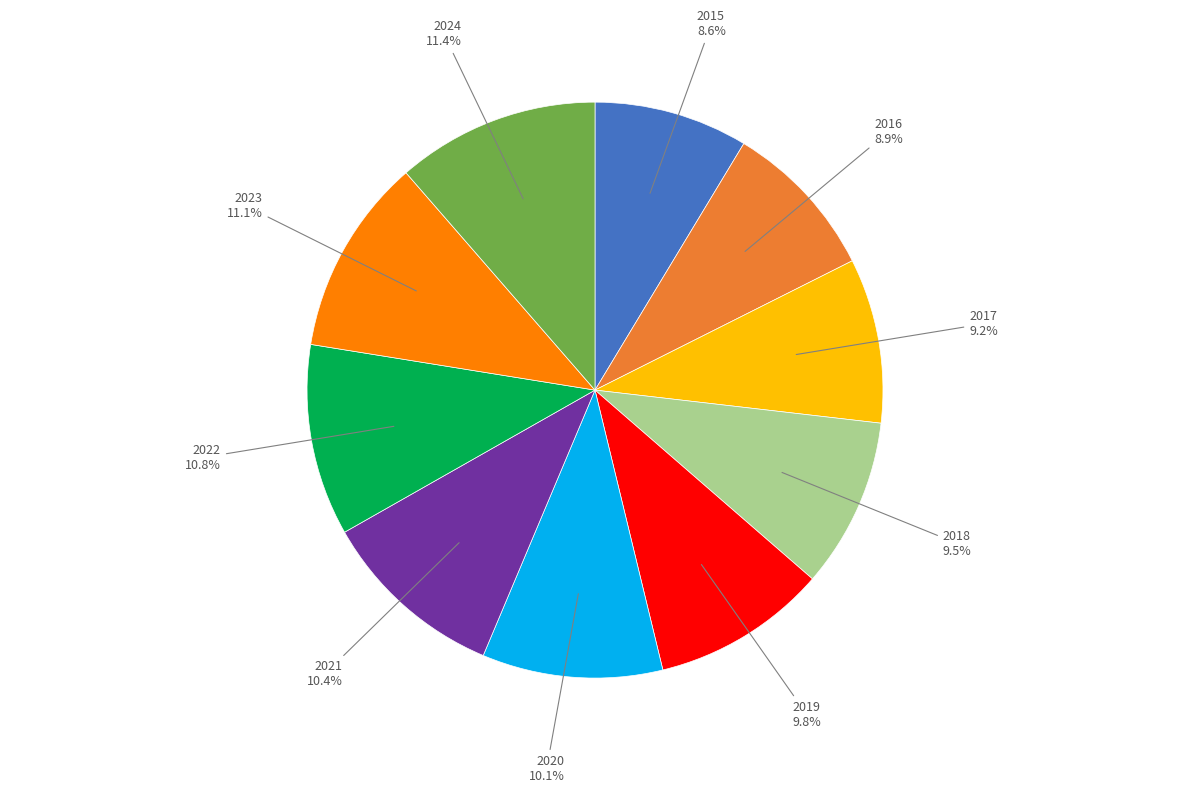

Is there a majority slice in this chart?

No